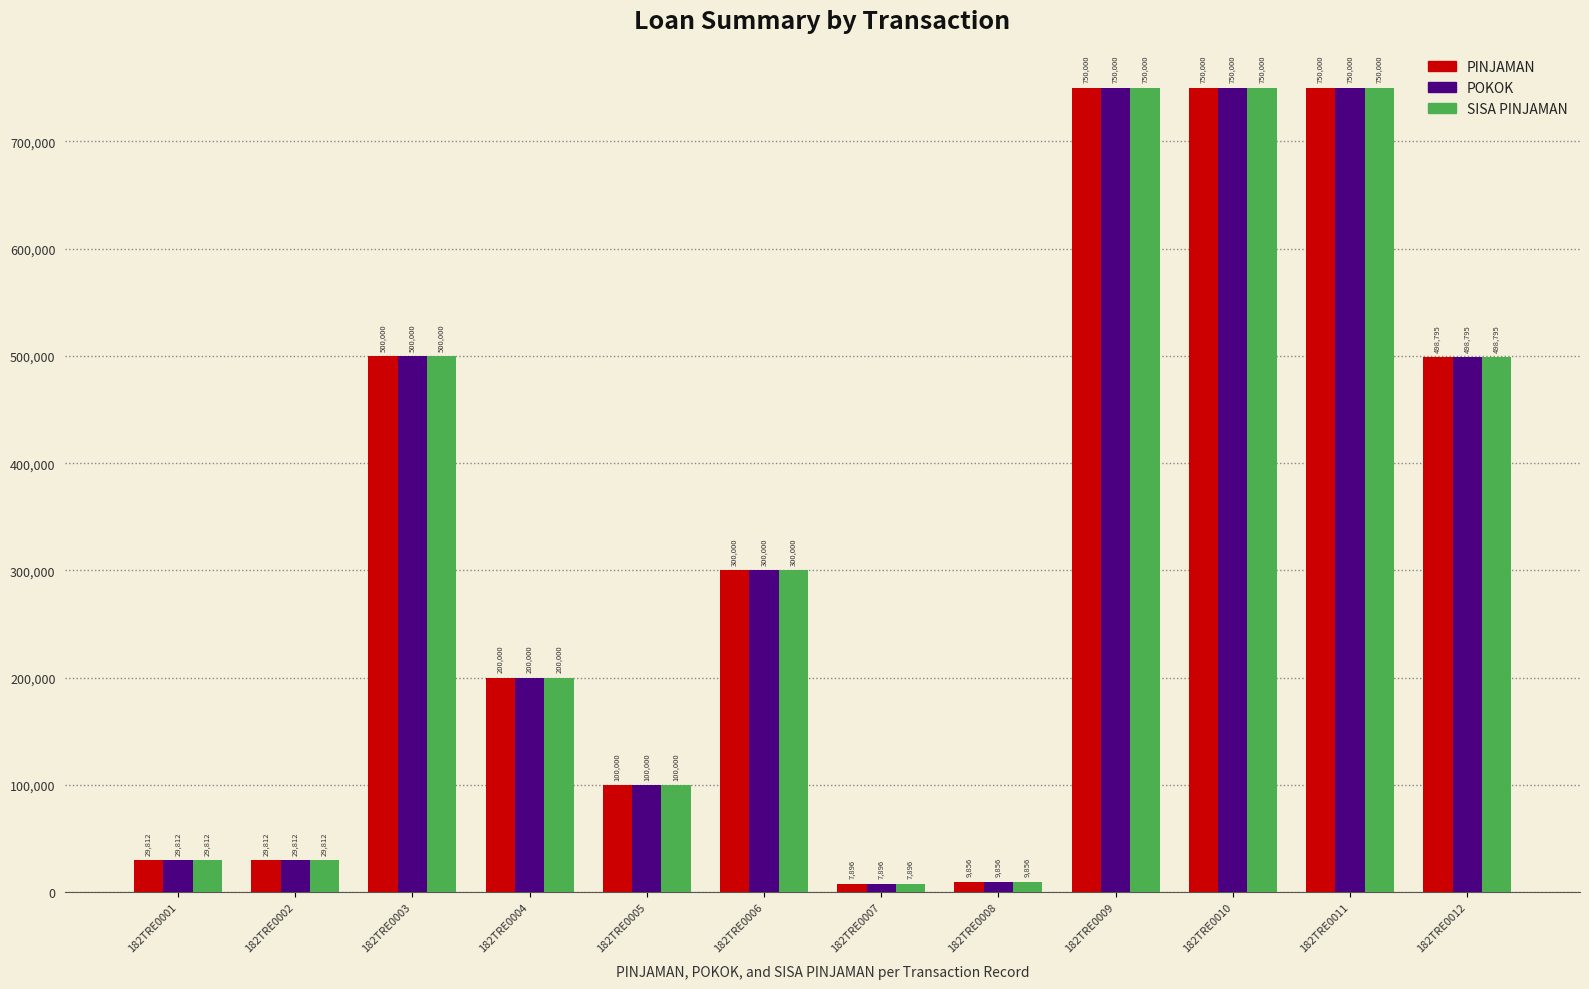

The value of PINJAMAN at 182TRE0009 is 750000. True or false?

True